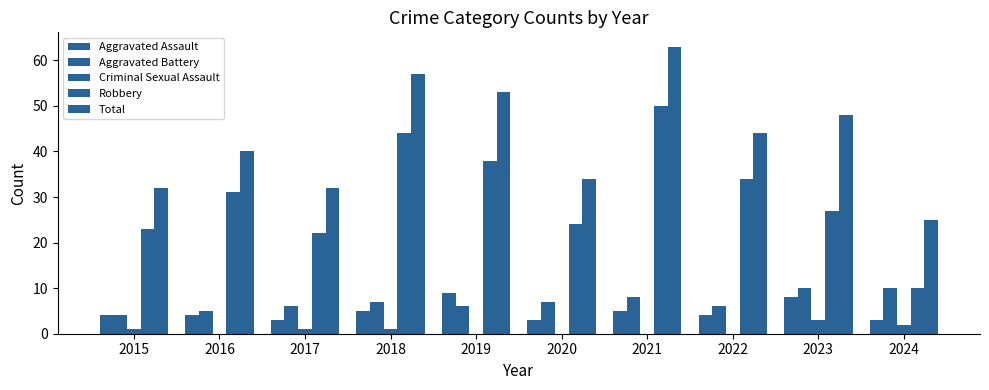

How many groups of bars are there?

10